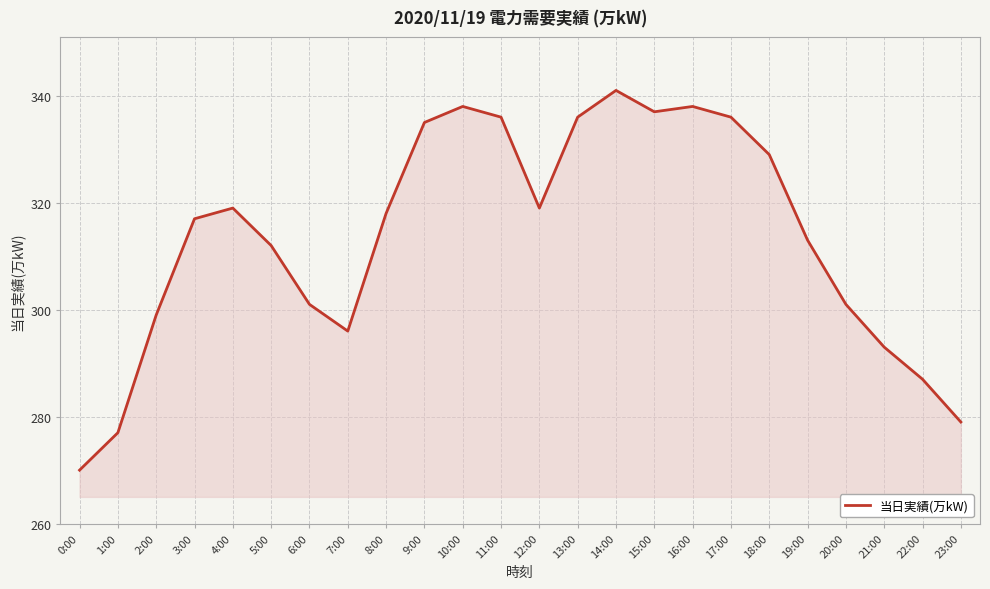

How many categories are shown in the chart?

24